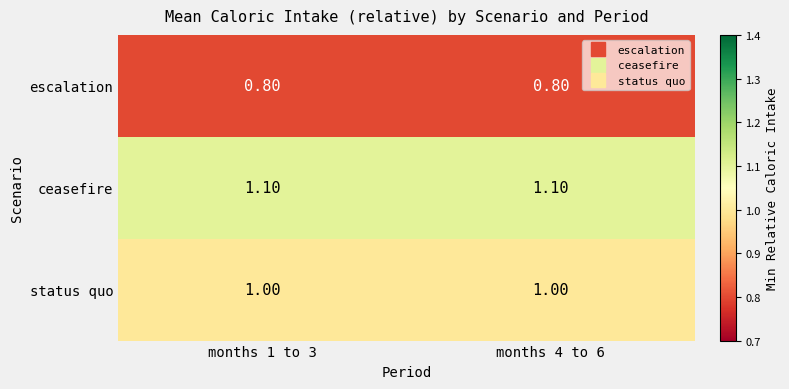

Rank the series by their average value, from highest to lowest.

ceasefire, status quo, escalation